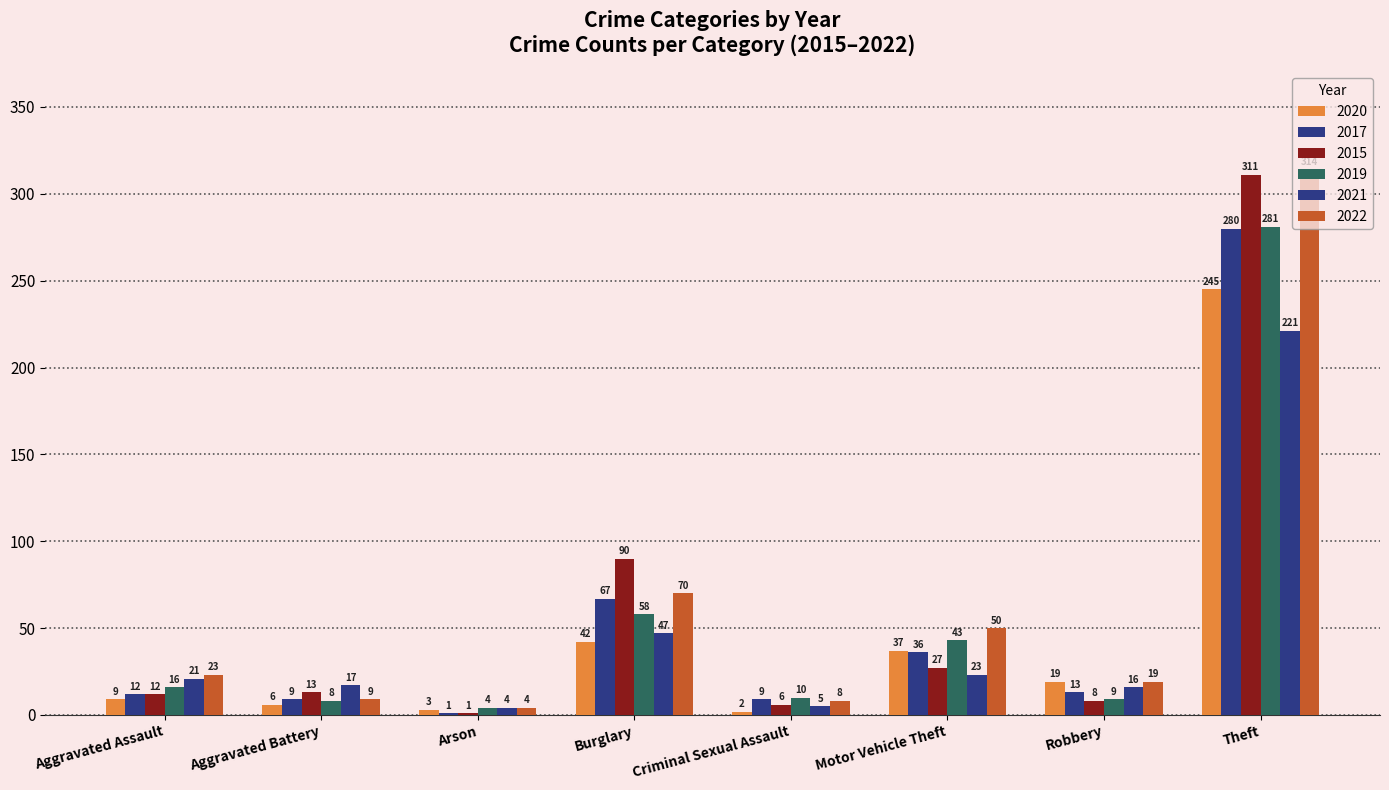

Which series has the largest range (max minus min)?

2022